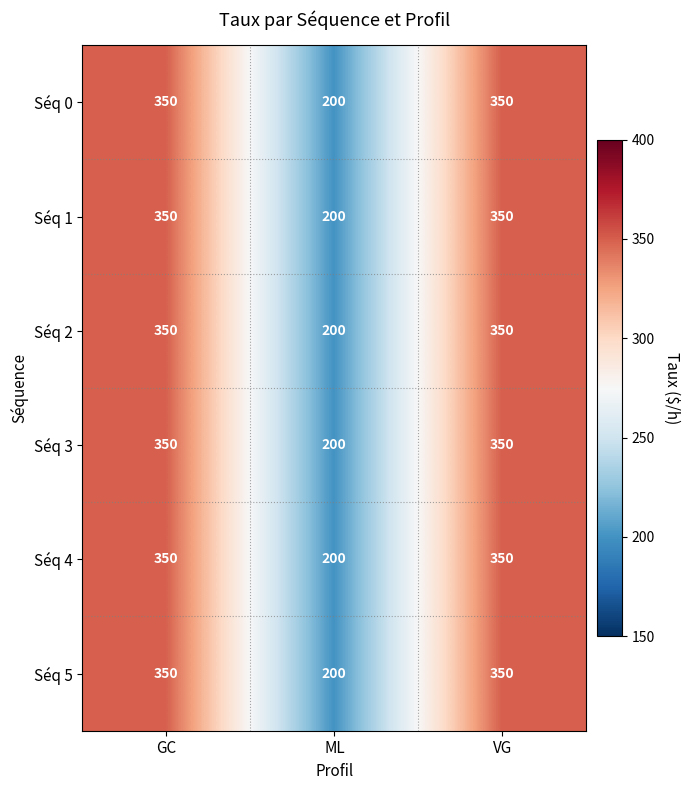

What is the greatest value displayed?

350